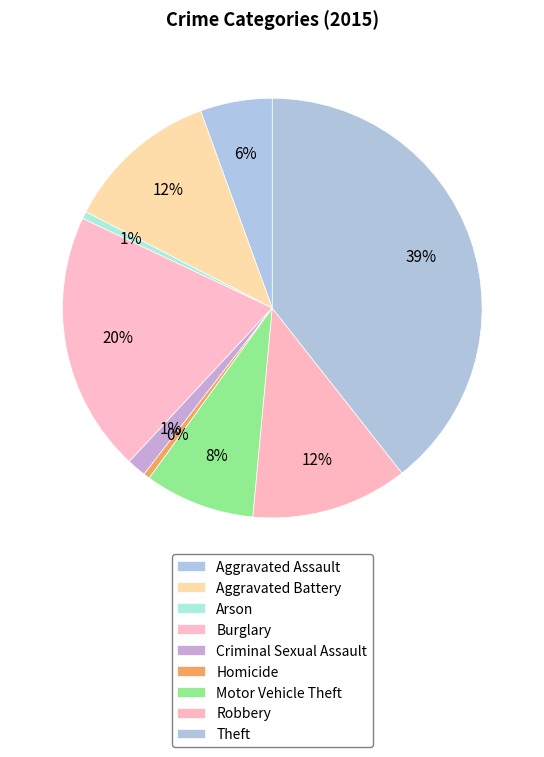

Which category has the biggest portion of the pie?

Theft